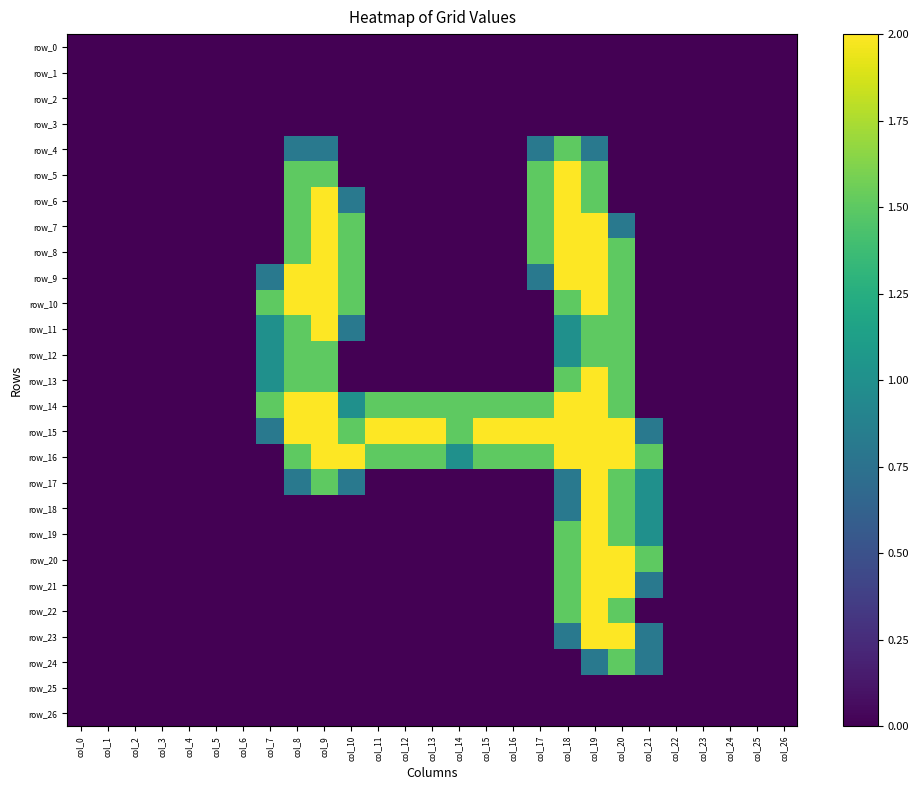

Reading left to right, transcribe all the data shown in this chart.

row_0: col_0=0.0	col_1=0.0	col_2=0.0	col_3=0.0	col_4=0.0	col_5=0.0	col_6=0.0	col_7=0.0	col_8=0.0	col_9=0.0	col_10=0.0	col_11=0.0	col_12=0.0	col_13=0.0	col_14=0.0	col_15=0.0	col_16=0.0	col_17=0.0	col_18=0.0	col_19=0.0	col_20=0.0	col_21=0.0	col_22=0.0	col_23=0.0	col_24=0.0	col_25=0.0	col_26=0.0
row_1: col_0=0.0	col_1=0.0	col_2=0.0	col_3=0.0	col_4=0.0	col_5=0.0	col_6=0.0	col_7=0.0	col_8=0.0	col_9=0.0	col_10=0.0	col_11=0.0	col_12=0.0	col_13=0.0	col_14=0.0	col_15=0.0	col_16=0.0	col_17=0.0	col_18=0.0	col_19=0.0	col_20=0.0	col_21=0.0	col_22=0.0	col_23=0.0	col_24=0.0	col_25=0.0	col_26=0.0
row_2: col_0=0.0	col_1=0.0	col_2=0.0	col_3=0.0	col_4=0.0	col_5=0.0	col_6=0.0	col_7=0.0	col_8=0.0	col_9=0.0	col_10=0.0	col_11=0.0	col_12=0.0	col_13=0.0	col_14=0.0	col_15=0.0	col_16=0.0	col_17=0.0	col_18=0.0	col_19=0.0	col_20=0.0	col_21=0.0	col_22=0.0	col_23=0.0	col_24=0.0	col_25=0.0	col_26=0.0
row_3: col_0=0.0	col_1=0.0	col_2=0.0	col_3=0.0	col_4=0.0	col_5=0.0	col_6=0.0	col_7=0.0	col_8=0.0	col_9=0.0	col_10=0.0	col_11=0.0	col_12=0.0	col_13=0.0	col_14=0.0	col_15=0.0	col_16=0.0	col_17=0.0	col_18=0.0	col_19=0.0	col_20=0.0	col_21=0.0	col_22=0.0	col_23=0.0	col_24=0.0	col_25=0.0	col_26=0.0
row_4: col_0=0.0	col_1=0.0	col_2=0.0	col_3=0.0	col_4=0.0	col_5=0.0	col_6=0.0	col_7=0.0	col_8=0.8	col_9=0.8	col_10=0.0	col_11=0.0	col_12=0.0	col_13=0.0	col_14=0.0	col_15=0.0	col_16=0.0	col_17=0.8	col_18=1.5	col_19=0.8	col_20=0.0	col_21=0.0	col_22=0.0	col_23=0.0	col_24=0.0	col_25=0.0	col_26=0.0
row_5: col_0=0.0	col_1=0.0	col_2=0.0	col_3=0.0	col_4=0.0	col_5=0.0	col_6=0.0	col_7=0.0	col_8=1.5	col_9=1.5	col_10=0.0	col_11=0.0	col_12=0.0	col_13=0.0	col_14=0.0	col_15=0.0	col_16=0.0	col_17=1.5	col_18=2.0	col_19=1.5	col_20=0.0	col_21=0.0	col_22=0.0	col_23=0.0	col_24=0.0	col_25=0.0	col_26=0.0
row_6: col_0=0.0	col_1=0.0	col_2=0.0	col_3=0.0	col_4=0.0	col_5=0.0	col_6=0.0	col_7=0.0	col_8=1.5	col_9=2.0	col_10=0.8	col_11=0.0	col_12=0.0	col_13=0.0	col_14=0.0	col_15=0.0	col_16=0.0	col_17=1.5	col_18=2.0	col_19=1.5	col_20=0.0	col_21=0.0	col_22=0.0	col_23=0.0	col_24=0.0	col_25=0.0	col_26=0.0
row_7: col_0=0.0	col_1=0.0	col_2=0.0	col_3=0.0	col_4=0.0	col_5=0.0	col_6=0.0	col_7=0.0	col_8=1.5	col_9=2.0	col_10=1.5	col_11=0.0	col_12=0.0	col_13=0.0	col_14=0.0	col_15=0.0	col_16=0.0	col_17=1.5	col_18=2.0	col_19=2.0	col_20=0.8	col_21=0.0	col_22=0.0	col_23=0.0	col_24=0.0	col_25=0.0	col_26=0.0
row_8: col_0=0.0	col_1=0.0	col_2=0.0	col_3=0.0	col_4=0.0	col_5=0.0	col_6=0.0	col_7=0.0	col_8=1.5	col_9=2.0	col_10=1.5	col_11=0.0	col_12=0.0	col_13=0.0	col_14=0.0	col_15=0.0	col_16=0.0	col_17=1.5	col_18=2.0	col_19=2.0	col_20=1.5	col_21=0.0	col_22=0.0	col_23=0.0	col_24=0.0	col_25=0.0	col_26=0.0
row_9: col_0=0.0	col_1=0.0	col_2=0.0	col_3=0.0	col_4=0.0	col_5=0.0	col_6=0.0	col_7=0.8	col_8=2.0	col_9=2.0	col_10=1.5	col_11=0.0	col_12=0.0	col_13=0.0	col_14=0.0	col_15=0.0	col_16=0.0	col_17=0.8	col_18=2.0	col_19=2.0	col_20=1.5	col_21=0.0	col_22=0.0	col_23=0.0	col_24=0.0	col_25=0.0	col_26=0.0
row_10: col_0=0.0	col_1=0.0	col_2=0.0	col_3=0.0	col_4=0.0	col_5=0.0	col_6=0.0	col_7=1.5	col_8=2.0	col_9=2.0	col_10=1.5	col_11=0.0	col_12=0.0	col_13=0.0	col_14=0.0	col_15=0.0	col_16=0.0	col_17=0.0	col_18=1.5	col_19=2.0	col_20=1.5	col_21=0.0	col_22=0.0	col_23=0.0	col_24=0.0	col_25=0.0	col_26=0.0
row_11: col_0=0.0	col_1=0.0	col_2=0.0	col_3=0.0	col_4=0.0	col_5=0.0	col_6=0.0	col_7=1.0	col_8=1.5	col_9=2.0	col_10=0.8	col_11=0.0	col_12=0.0	col_13=0.0	col_14=0.0	col_15=0.0	col_16=0.0	col_17=0.0	col_18=1.0	col_19=1.5	col_20=1.5	col_21=0.0	col_22=0.0	col_23=0.0	col_24=0.0	col_25=0.0	col_26=0.0
row_12: col_0=0.0	col_1=0.0	col_2=0.0	col_3=0.0	col_4=0.0	col_5=0.0	col_6=0.0	col_7=1.0	col_8=1.5	col_9=1.5	col_10=0.0	col_11=0.0	col_12=0.0	col_13=0.0	col_14=0.0	col_15=0.0	col_16=0.0	col_17=0.0	col_18=1.0	col_19=1.5	col_20=1.5	col_21=0.0	col_22=0.0	col_23=0.0	col_24=0.0	col_25=0.0	col_26=0.0
row_13: col_0=0.0	col_1=0.0	col_2=0.0	col_3=0.0	col_4=0.0	col_5=0.0	col_6=0.0	col_7=1.0	col_8=1.5	col_9=1.5	col_10=0.0	col_11=0.0	col_12=0.0	col_13=0.0	col_14=0.0	col_15=0.0	col_16=0.0	col_17=0.0	col_18=1.5	col_19=2.0	col_20=1.5	col_21=0.0	col_22=0.0	col_23=0.0	col_24=0.0	col_25=0.0	col_26=0.0
row_14: col_0=0.0	col_1=0.0	col_2=0.0	col_3=0.0	col_4=0.0	col_5=0.0	col_6=0.0	col_7=1.5	col_8=2.0	col_9=2.0	col_10=1.0	col_11=1.5	col_12=1.5	col_13=1.5	col_14=1.5	col_15=1.5	col_16=1.5	col_17=1.5	col_18=2.0	col_19=2.0	col_20=1.5	col_21=0.0	col_22=0.0	col_23=0.0	col_24=0.0	col_25=0.0	col_26=0.0
row_15: col_0=0.0	col_1=0.0	col_2=0.0	col_3=0.0	col_4=0.0	col_5=0.0	col_6=0.0	col_7=0.8	col_8=2.0	col_9=2.0	col_10=1.5	col_11=2.0	col_12=2.0	col_13=2.0	col_14=1.5	col_15=2.0	col_16=2.0	col_17=2.0	col_18=2.0	col_19=2.0	col_20=2.0	col_21=0.8	col_22=0.0	col_23=0.0	col_24=0.0	col_25=0.0	col_26=0.0
row_16: col_0=0.0	col_1=0.0	col_2=0.0	col_3=0.0	col_4=0.0	col_5=0.0	col_6=0.0	col_7=0.0	col_8=1.5	col_9=2.0	col_10=2.0	col_11=1.5	col_12=1.5	col_13=1.5	col_14=1.0	col_15=1.5	col_16=1.5	col_17=1.5	col_18=2.0	col_19=2.0	col_20=2.0	col_21=1.5	col_22=0.0	col_23=0.0	col_24=0.0	col_25=0.0	col_26=0.0
row_17: col_0=0.0	col_1=0.0	col_2=0.0	col_3=0.0	col_4=0.0	col_5=0.0	col_6=0.0	col_7=0.0	col_8=0.8	col_9=1.5	col_10=0.8	col_11=0.0	col_12=0.0	col_13=0.0	col_14=0.0	col_15=0.0	col_16=0.0	col_17=0.0	col_18=0.8	col_19=2.0	col_20=1.5	col_21=1.0	col_22=0.0	col_23=0.0	col_24=0.0	col_25=0.0	col_26=0.0
row_18: col_0=0.0	col_1=0.0	col_2=0.0	col_3=0.0	col_4=0.0	col_5=0.0	col_6=0.0	col_7=0.0	col_8=0.0	col_9=0.0	col_10=0.0	col_11=0.0	col_12=0.0	col_13=0.0	col_14=0.0	col_15=0.0	col_16=0.0	col_17=0.0	col_18=0.8	col_19=2.0	col_20=1.5	col_21=1.0	col_22=0.0	col_23=0.0	col_24=0.0	col_25=0.0	col_26=0.0
row_19: col_0=0.0	col_1=0.0	col_2=0.0	col_3=0.0	col_4=0.0	col_5=0.0	col_6=0.0	col_7=0.0	col_8=0.0	col_9=0.0	col_10=0.0	col_11=0.0	col_12=0.0	col_13=0.0	col_14=0.0	col_15=0.0	col_16=0.0	col_17=0.0	col_18=1.5	col_19=2.0	col_20=1.5	col_21=1.0	col_22=0.0	col_23=0.0	col_24=0.0	col_25=0.0	col_26=0.0
row_20: col_0=0.0	col_1=0.0	col_2=0.0	col_3=0.0	col_4=0.0	col_5=0.0	col_6=0.0	col_7=0.0	col_8=0.0	col_9=0.0	col_10=0.0	col_11=0.0	col_12=0.0	col_13=0.0	col_14=0.0	col_15=0.0	col_16=0.0	col_17=0.0	col_18=1.5	col_19=2.0	col_20=2.0	col_21=1.5	col_22=0.0	col_23=0.0	col_24=0.0	col_25=0.0	col_26=0.0
row_21: col_0=0.0	col_1=0.0	col_2=0.0	col_3=0.0	col_4=0.0	col_5=0.0	col_6=0.0	col_7=0.0	col_8=0.0	col_9=0.0	col_10=0.0	col_11=0.0	col_12=0.0	col_13=0.0	col_14=0.0	col_15=0.0	col_16=0.0	col_17=0.0	col_18=1.5	col_19=2.0	col_20=2.0	col_21=0.8	col_22=0.0	col_23=0.0	col_24=0.0	col_25=0.0	col_26=0.0
row_22: col_0=0.0	col_1=0.0	col_2=0.0	col_3=0.0	col_4=0.0	col_5=0.0	col_6=0.0	col_7=0.0	col_8=0.0	col_9=0.0	col_10=0.0	col_11=0.0	col_12=0.0	col_13=0.0	col_14=0.0	col_15=0.0	col_16=0.0	col_17=0.0	col_18=1.5	col_19=2.0	col_20=1.5	col_21=0.0	col_22=0.0	col_23=0.0	col_24=0.0	col_25=0.0	col_26=0.0
row_23: col_0=0.0	col_1=0.0	col_2=0.0	col_3=0.0	col_4=0.0	col_5=0.0	col_6=0.0	col_7=0.0	col_8=0.0	col_9=0.0	col_10=0.0	col_11=0.0	col_12=0.0	col_13=0.0	col_14=0.0	col_15=0.0	col_16=0.0	col_17=0.0	col_18=0.8	col_19=2.0	col_20=2.0	col_21=0.8	col_22=0.0	col_23=0.0	col_24=0.0	col_25=0.0	col_26=0.0
row_24: col_0=0.0	col_1=0.0	col_2=0.0	col_3=0.0	col_4=0.0	col_5=0.0	col_6=0.0	col_7=0.0	col_8=0.0	col_9=0.0	col_10=0.0	col_11=0.0	col_12=0.0	col_13=0.0	col_14=0.0	col_15=0.0	col_16=0.0	col_17=0.0	col_18=0.0	col_19=0.8	col_20=1.5	col_21=0.8	col_22=0.0	col_23=0.0	col_24=0.0	col_25=0.0	col_26=0.0
row_25: col_0=0.0	col_1=0.0	col_2=0.0	col_3=0.0	col_4=0.0	col_5=0.0	col_6=0.0	col_7=0.0	col_8=0.0	col_9=0.0	col_10=0.0	col_11=0.0	col_12=0.0	col_13=0.0	col_14=0.0	col_15=0.0	col_16=0.0	col_17=0.0	col_18=0.0	col_19=0.0	col_20=0.0	col_21=0.0	col_22=0.0	col_23=0.0	col_24=0.0	col_25=0.0	col_26=0.0
row_26: col_0=0.0	col_1=0.0	col_2=0.0	col_3=0.0	col_4=0.0	col_5=0.0	col_6=0.0	col_7=0.0	col_8=0.0	col_9=0.0	col_10=0.0	col_11=0.0	col_12=0.0	col_13=0.0	col_14=0.0	col_15=0.0	col_16=0.0	col_17=0.0	col_18=0.0	col_19=0.0	col_20=0.0	col_21=0.0	col_22=0.0	col_23=0.0	col_24=0.0	col_25=0.0	col_26=0.0